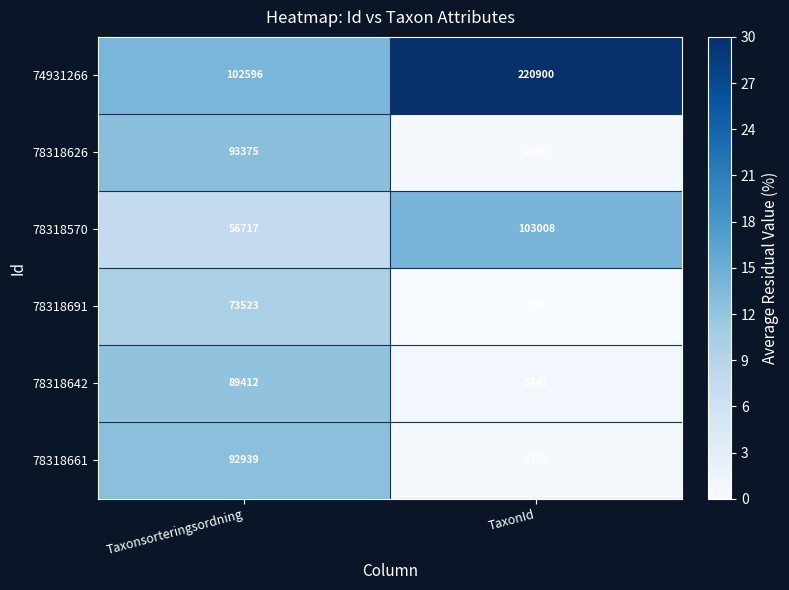

Reading left to right, transcribe all the data shown in this chart.

74931266: Taxonsorteringsordning=102596	TaxonId=220900
78318626: Taxonsorteringsordning=93375	TaxonId=2180
78318570: Taxonsorteringsordning=56717	TaxonId=103008
78318691: Taxonsorteringsordning=73523	TaxonId=101
78318642: Taxonsorteringsordning=89412	TaxonId=5442
78318661: Taxonsorteringsordning=92939	TaxonId=2779